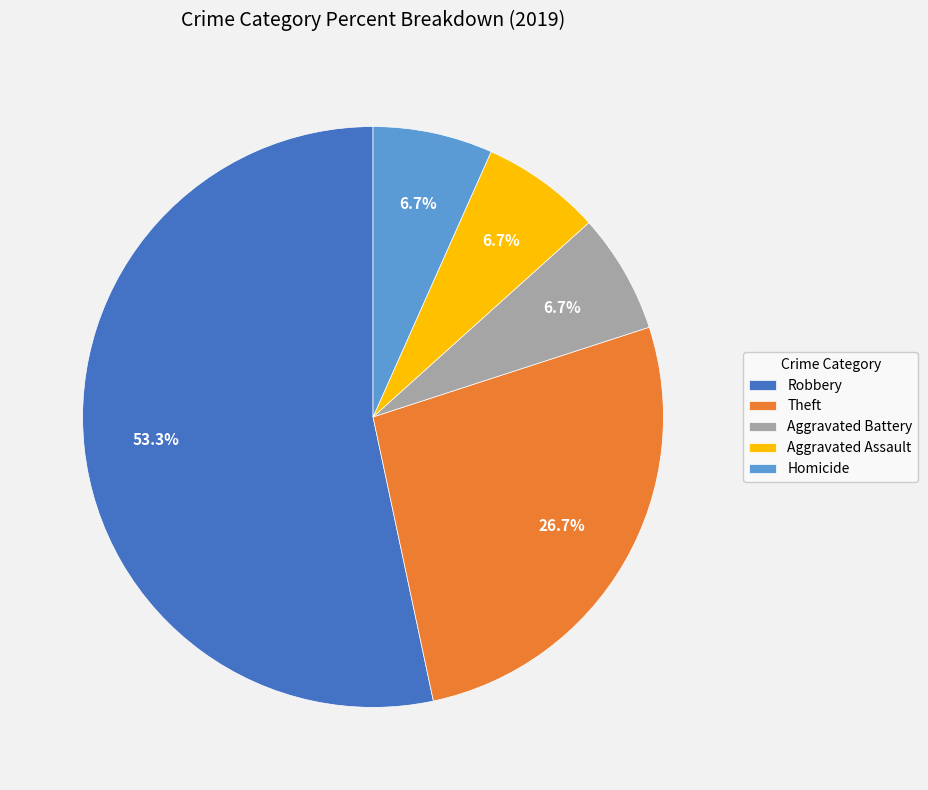

Between Robbery and Homicide, which is larger?

Robbery